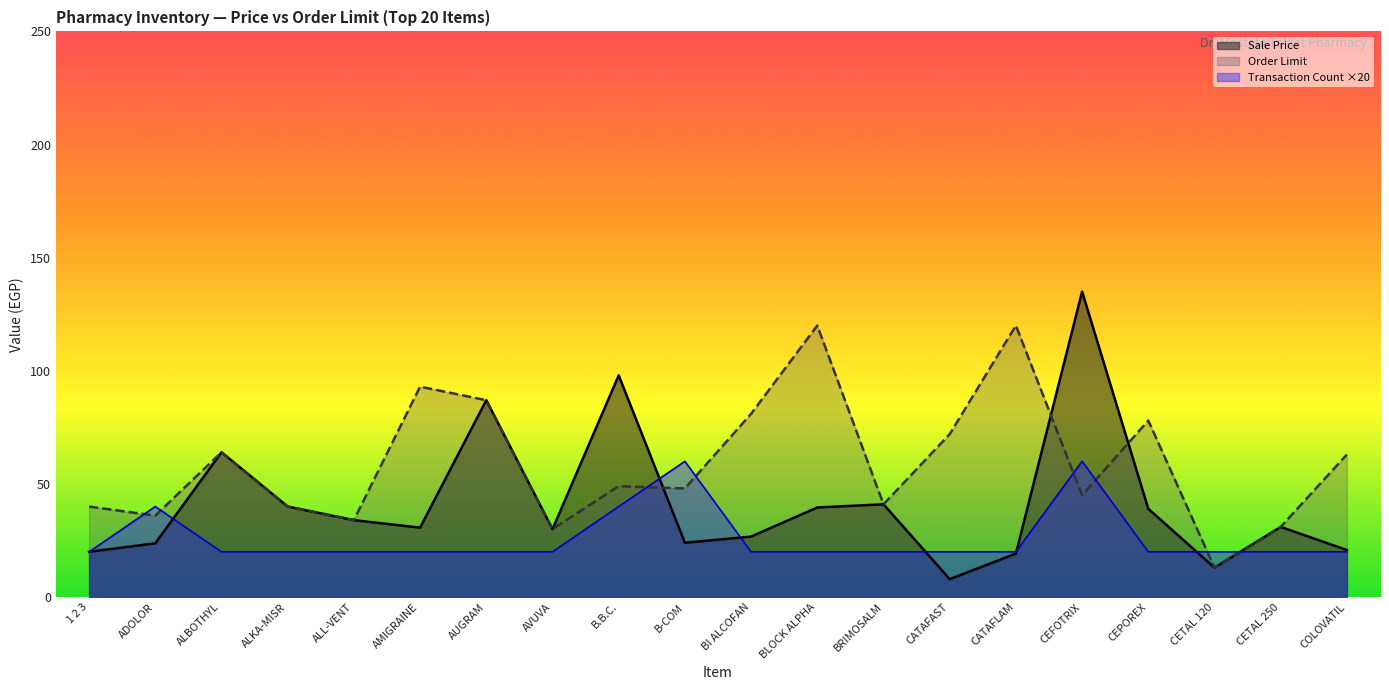

What is the smallest value displayed?

7.9